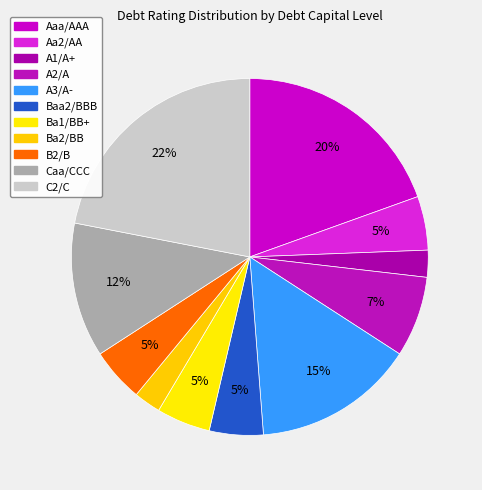

How many segments does this pie chart have?

11